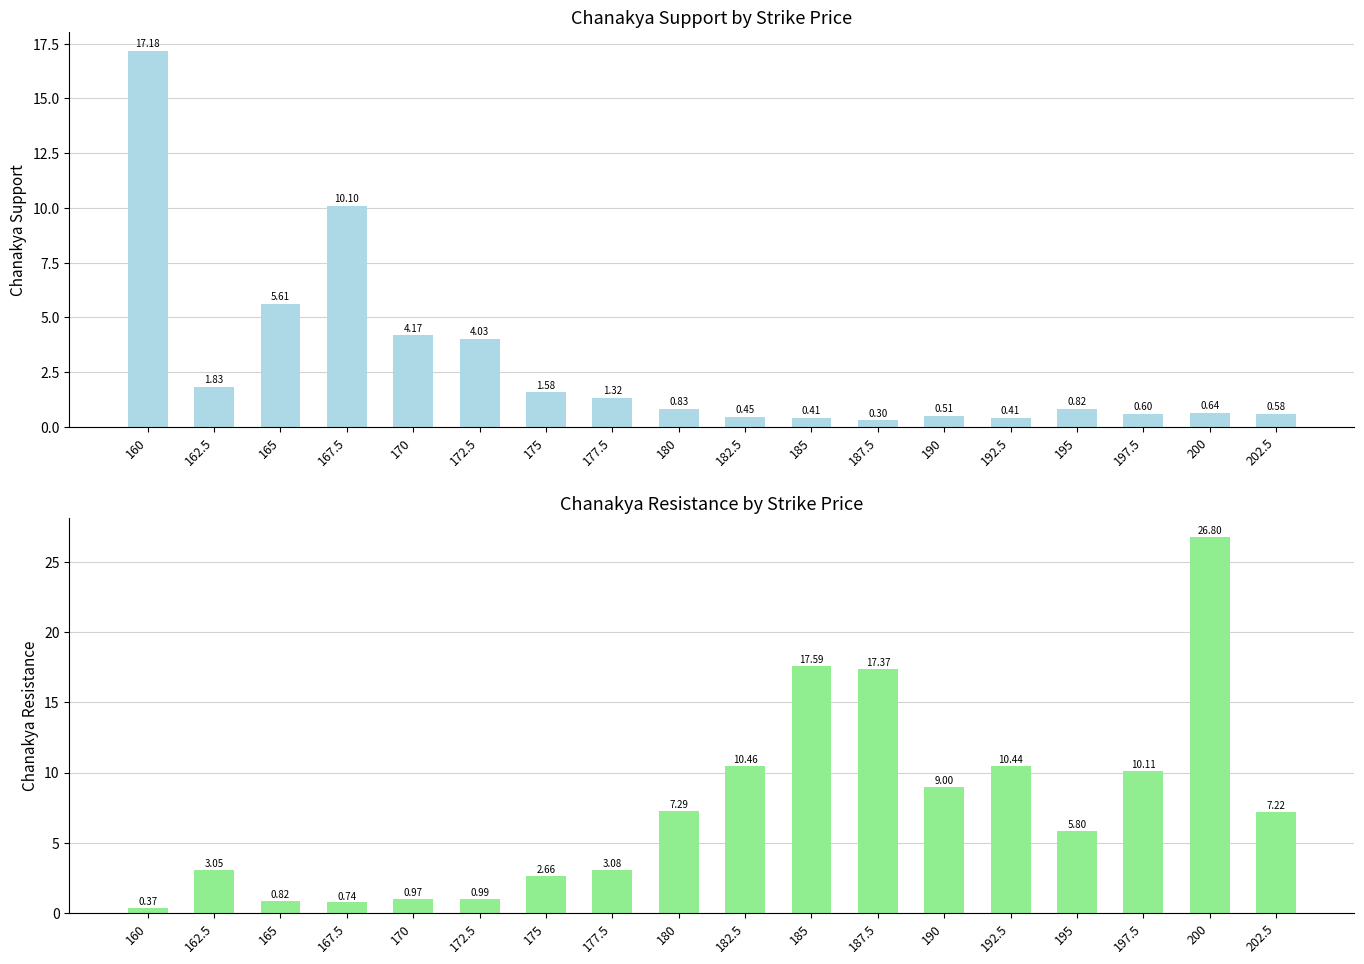

How many bars are there in each group?

2